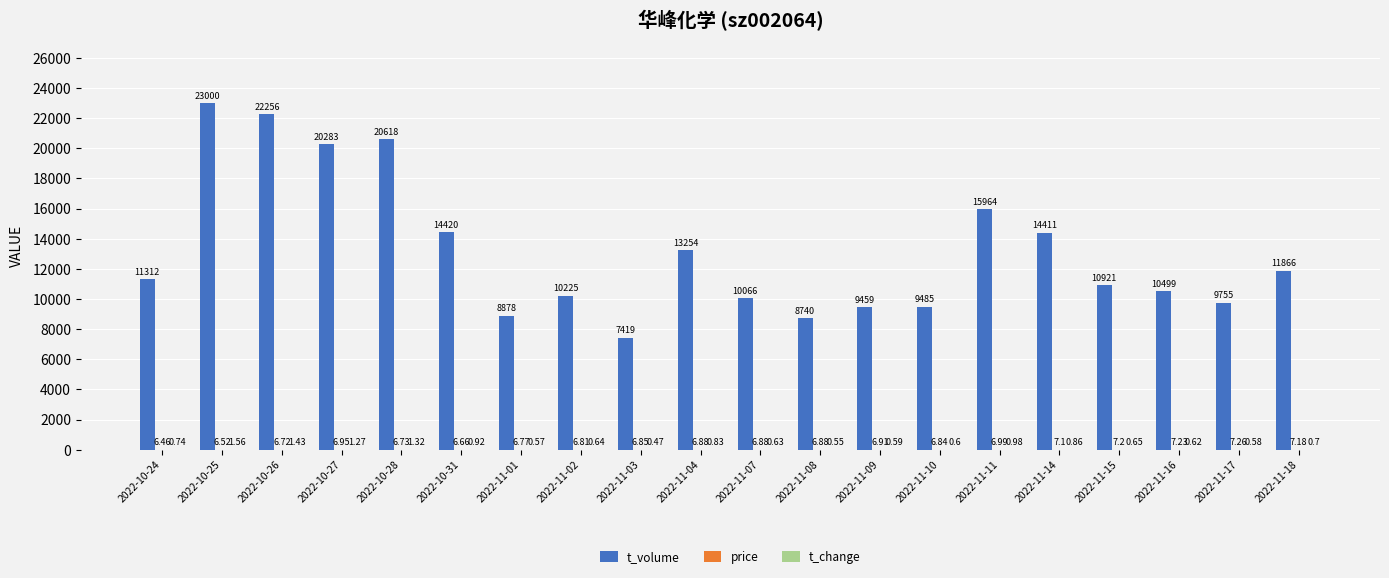

What is the total value across all series at 2022-11-14?

14419.0